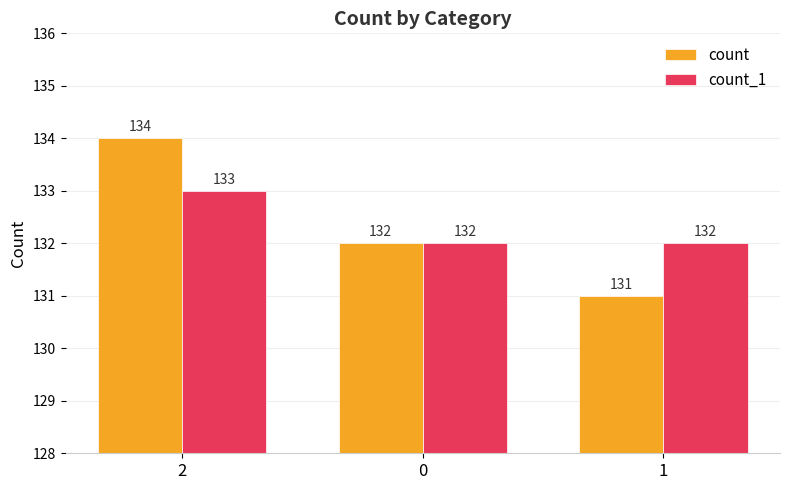

What is the difference between the highest and lowest values at 1?

1